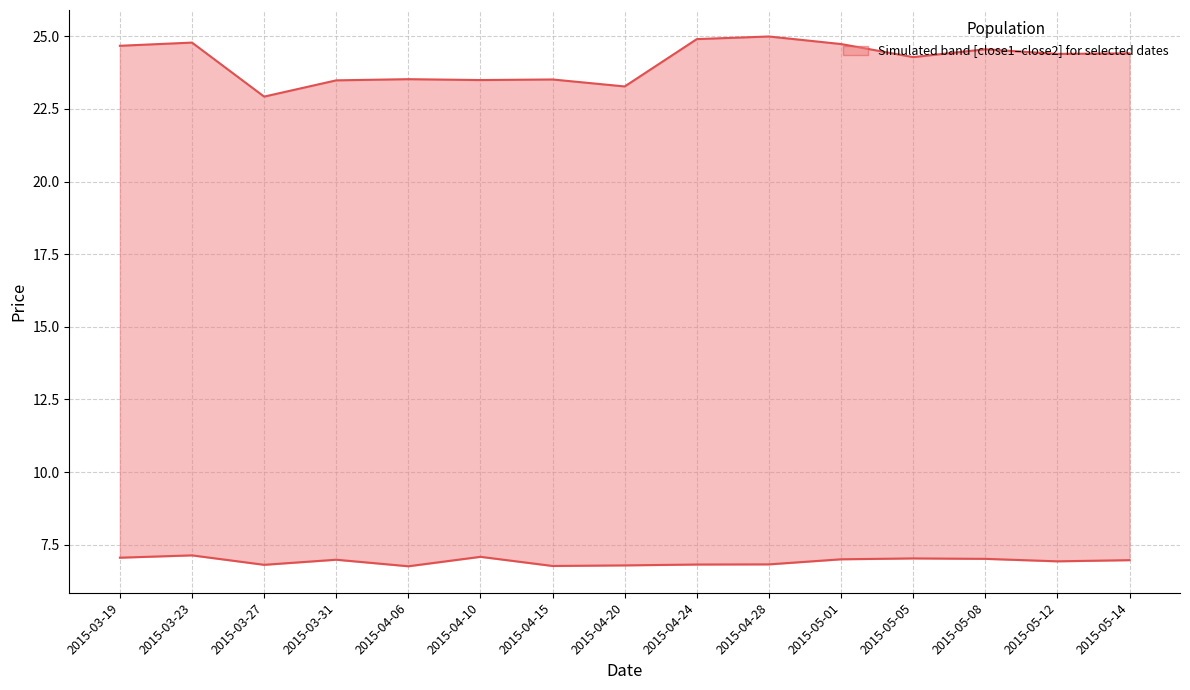

Reading left to right, what are all the values shown in this chart?

close1: 2015-03-19=7.0	2015-03-23=7.1	2015-03-27=6.8	2015-03-31=7.0	2015-04-06=6.8	2015-04-10=7.1	2015-04-15=6.8	2015-04-20=6.8	2015-04-24=6.8	2015-04-28=6.8	2015-05-01=7.0	2015-05-05=7.0	2015-05-08=7.0	2015-05-12=6.9	2015-05-14=7.0
close2: 2015-03-19=24.7	2015-03-23=24.8	2015-03-27=22.9	2015-03-31=23.5	2015-04-06=23.5	2015-04-10=23.5	2015-04-15=23.5	2015-04-20=23.3	2015-04-24=24.9	2015-04-28=25.0	2015-05-01=24.7	2015-05-05=24.3	2015-05-08=24.6	2015-05-12=24.4	2015-05-14=24.4